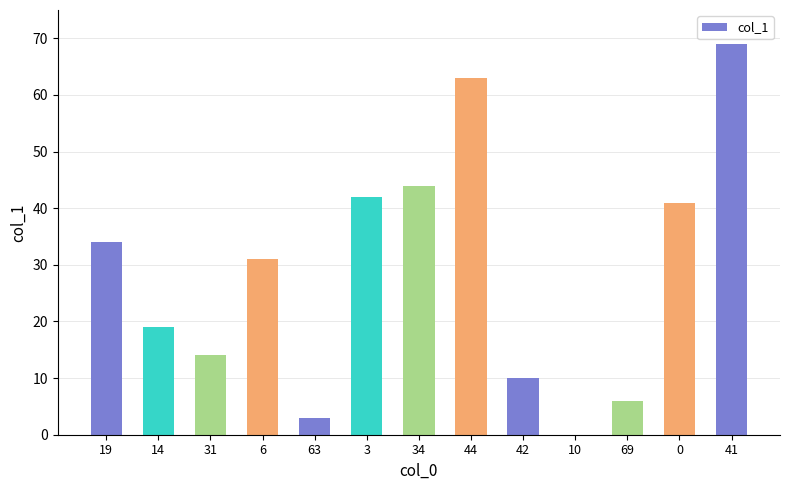

What is the sum of all values?

376